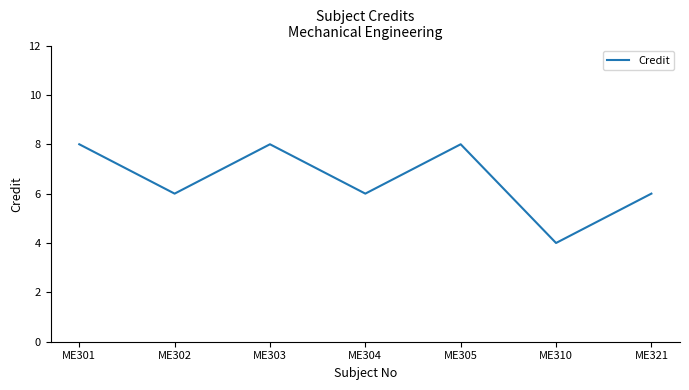

How many distinct data groups are displayed?

1